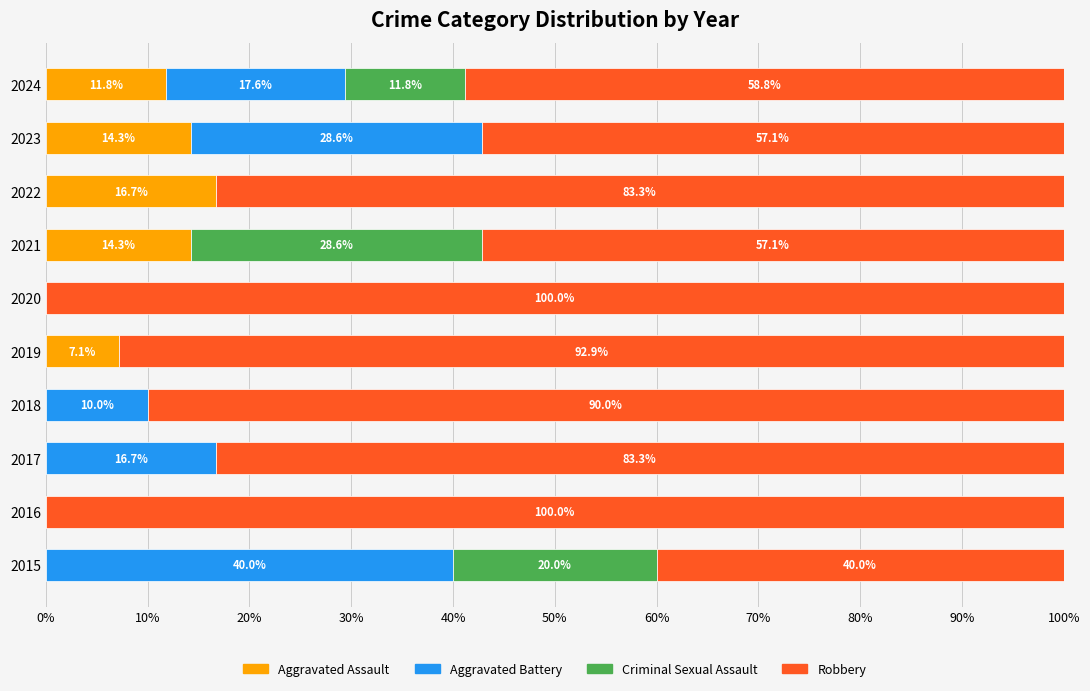

How many categories are shown in the chart?

10